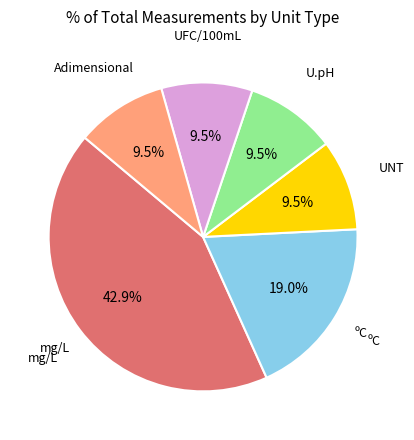

To the nearest percent, what is the average slice percentage?

17%